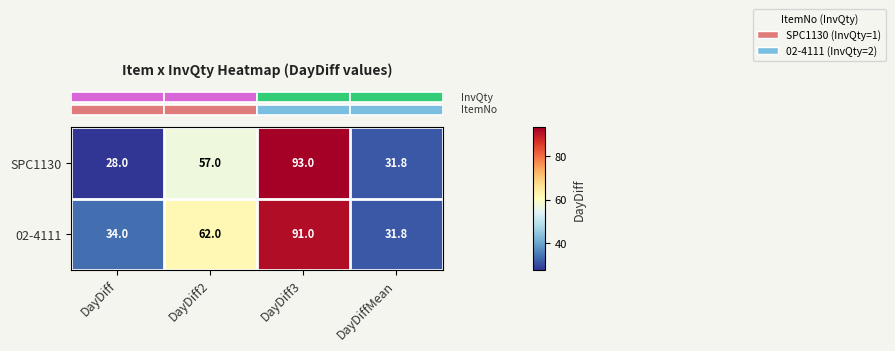

Count the number of data series in this chart.

2